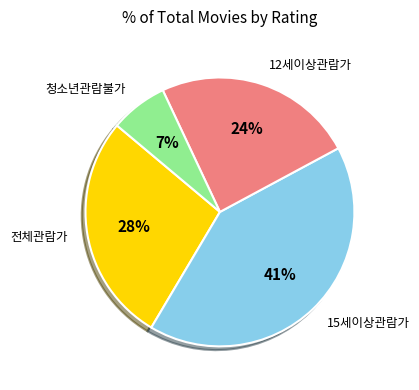

To the nearest percent, what is the difference between the largest and smallest slice percentages?

34%